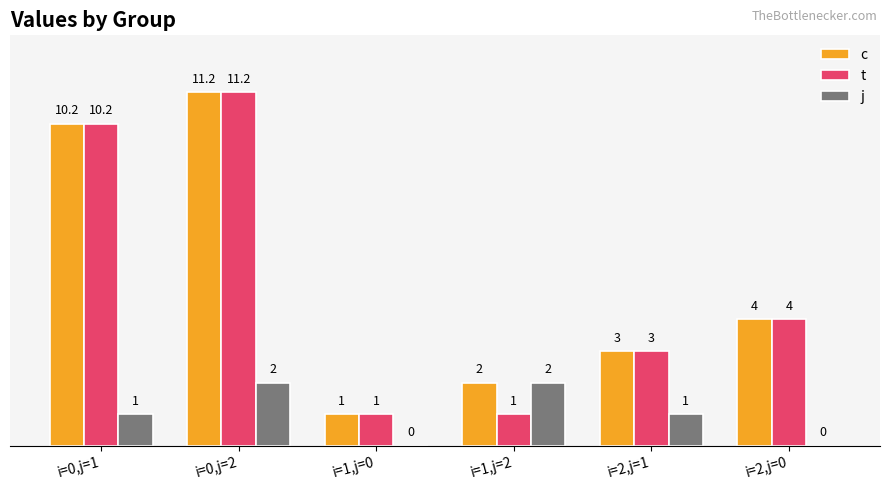

Between i=0,j=2 and i=1,j=2, which series saw the biggest shift?

t